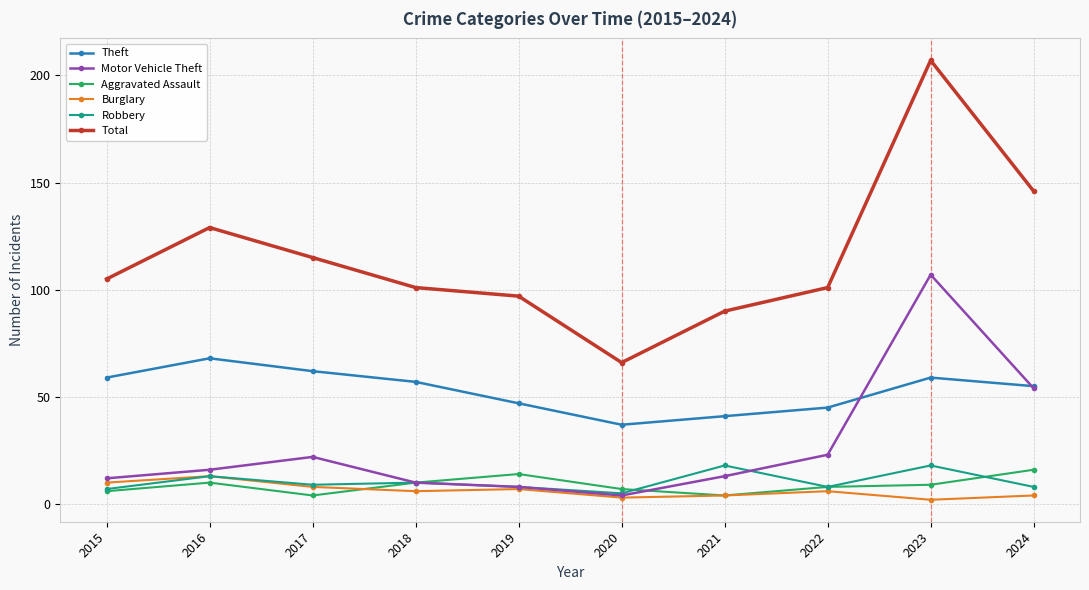

Which category has the highest value across all series?

2023